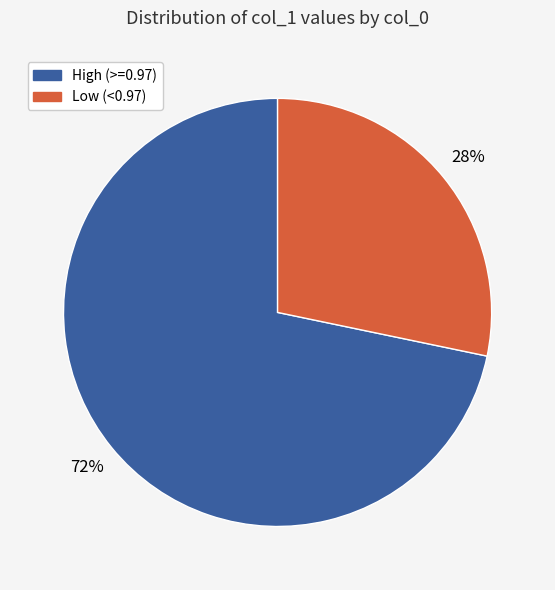

To the nearest percent, what percentage of the pie is High (>=0.97)?

72%